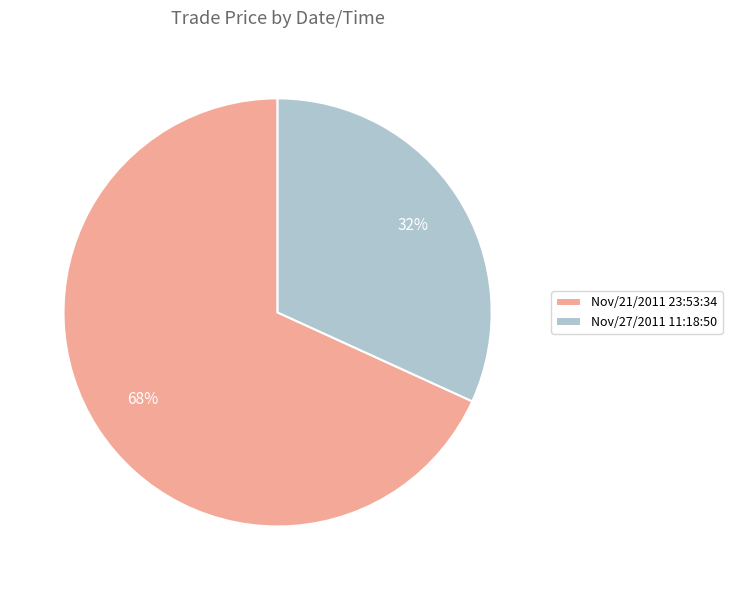

Rank the categories by value from lowest to highest.

Nov/27/2011 11:18:50, Nov/21/2011 23:53:34